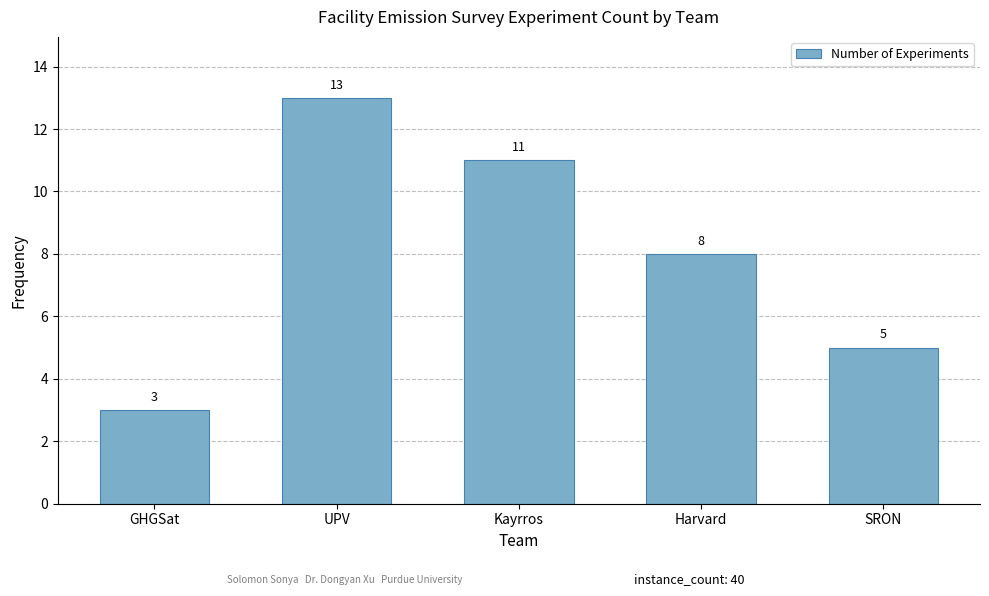

At which label is the value closest to 8?

Harvard